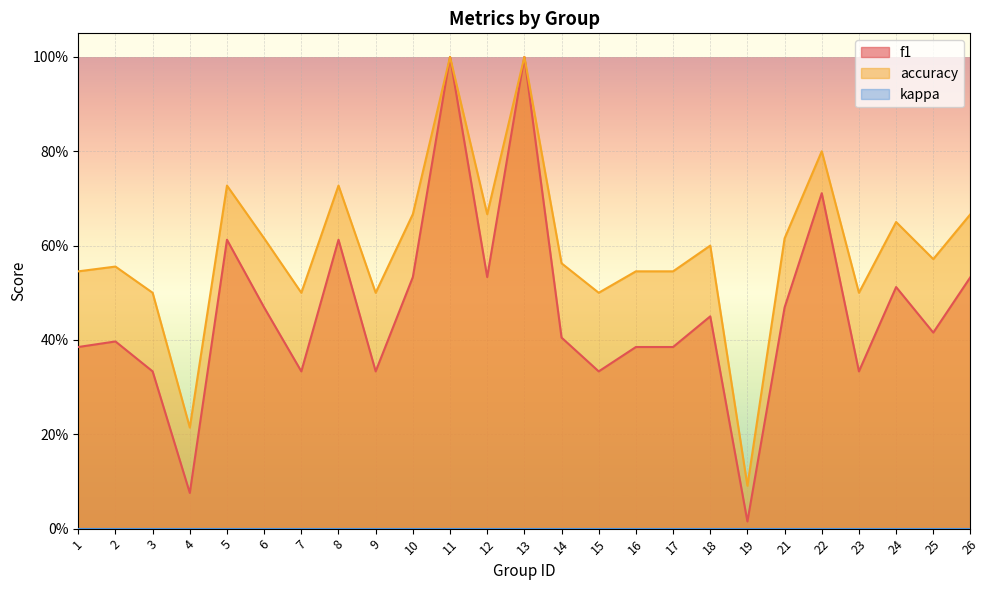

What is the highest value of the accuracy series?

1.0